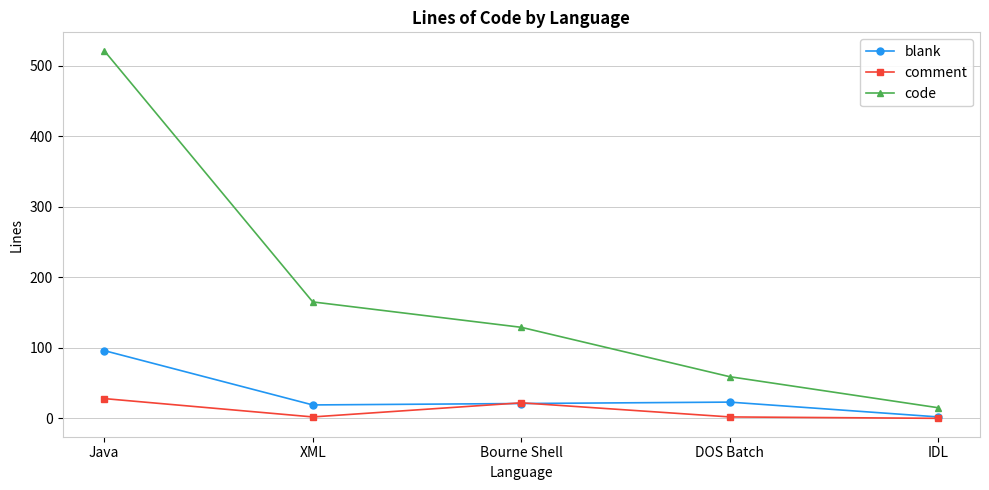

List the series in order of their peak value, lowest first.

comment, blank, code